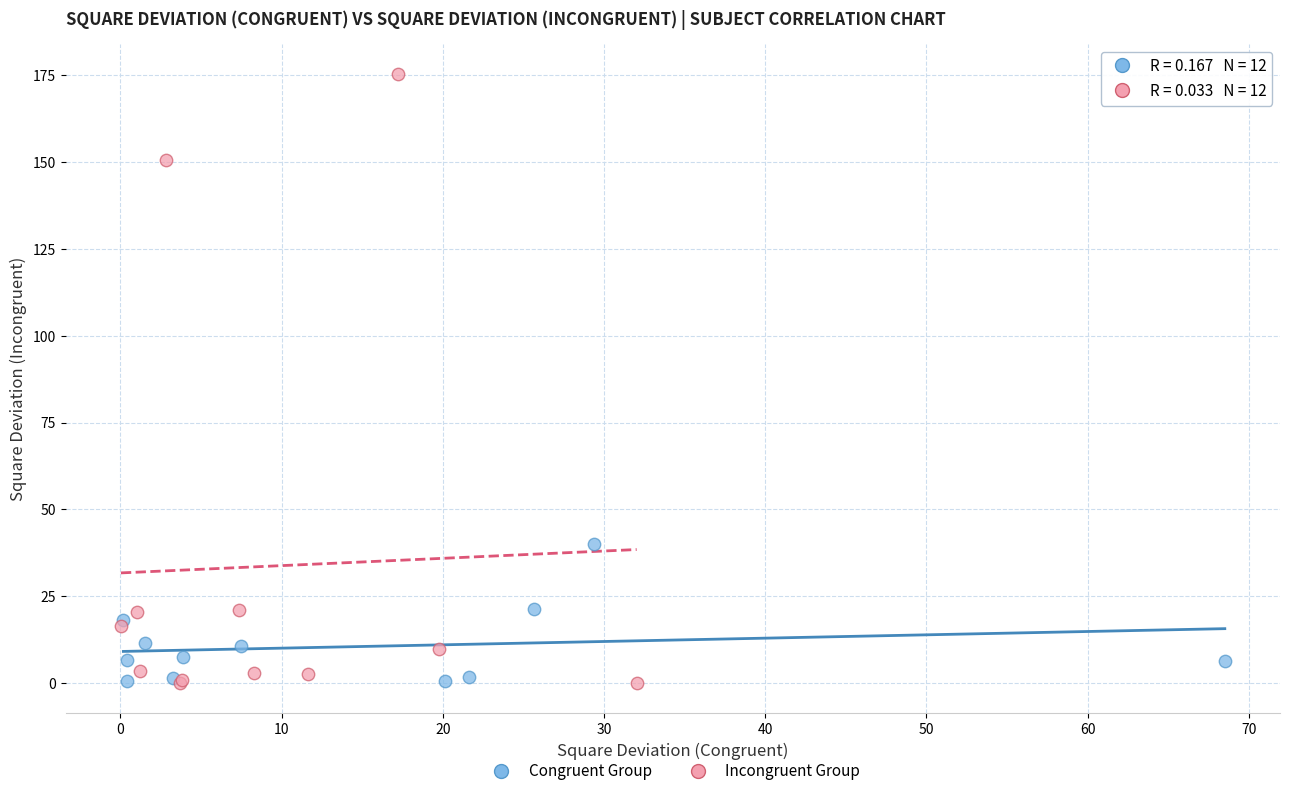

What are all the series names shown in the legend?

Congruent Group, Incongruent Group